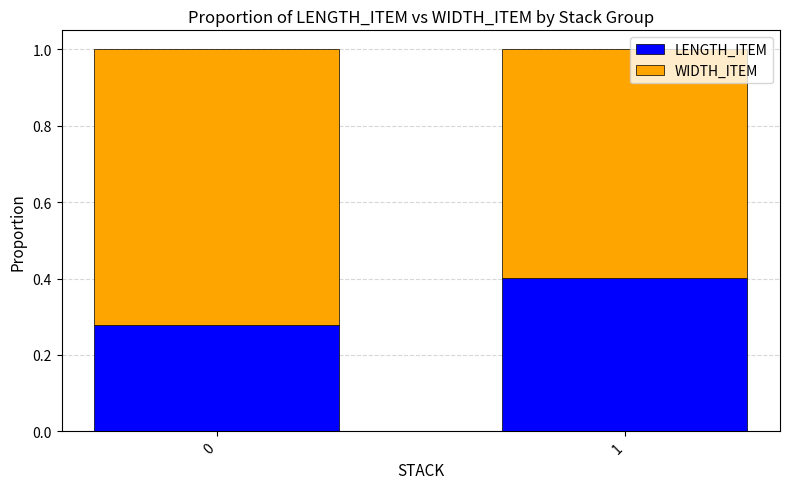

The value of LENGTH_ITEM at 0 is 0.2. True or false?

False